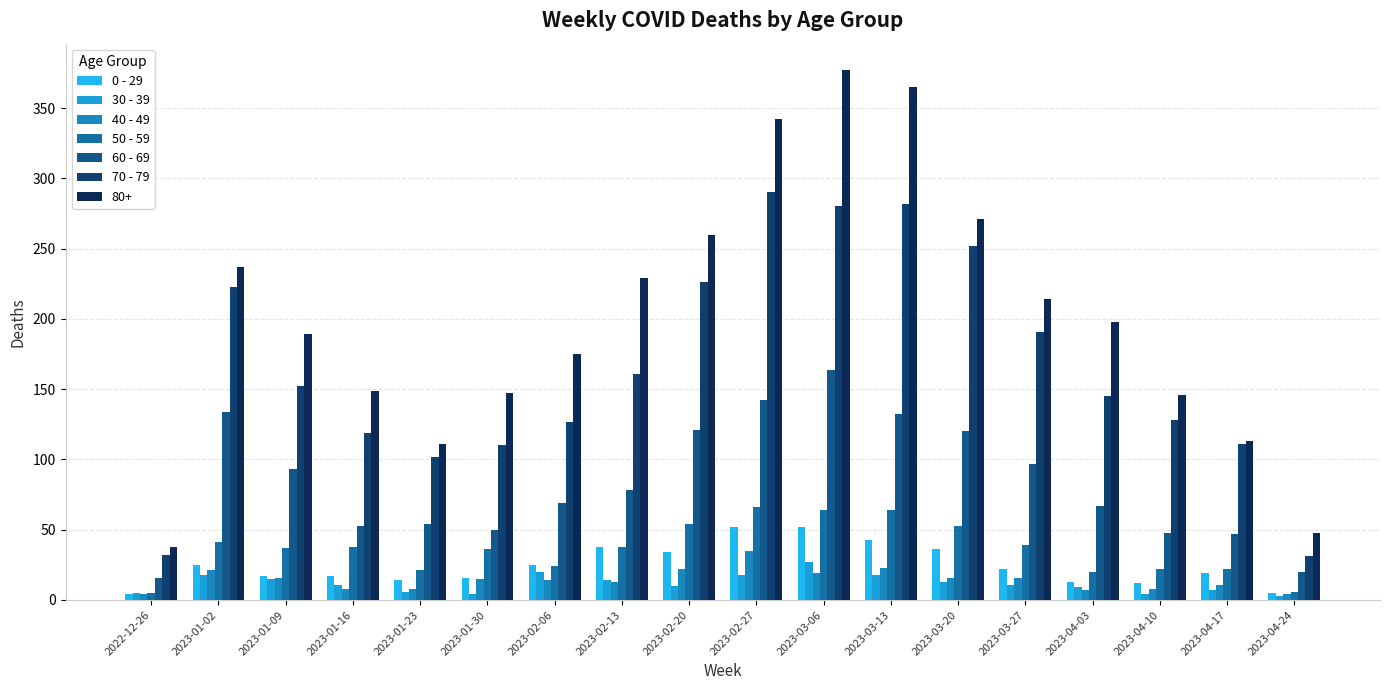

At which label is 60 - 69 closest to 90?

2023-01-09